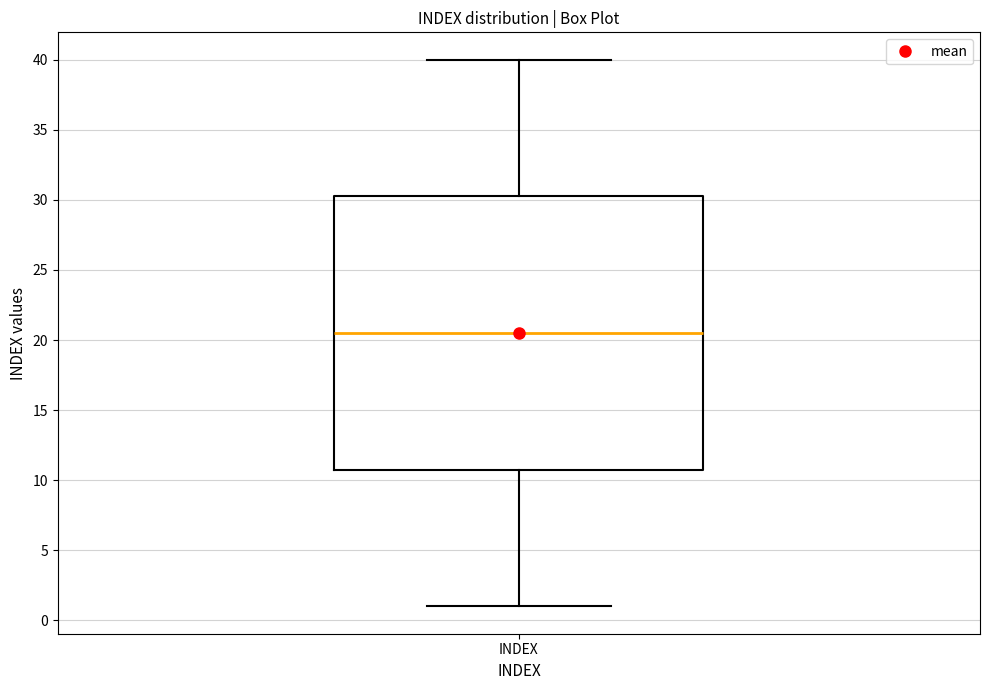

Where does the median line of the box for INDEX sit on the y-axis? The values are not printed on the chart, so give them approximately, as read against the axis.

20.5